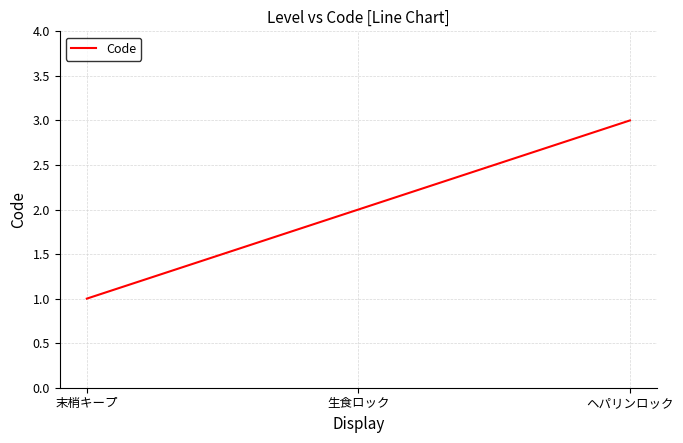

What position from the right is 生食ロック?

2